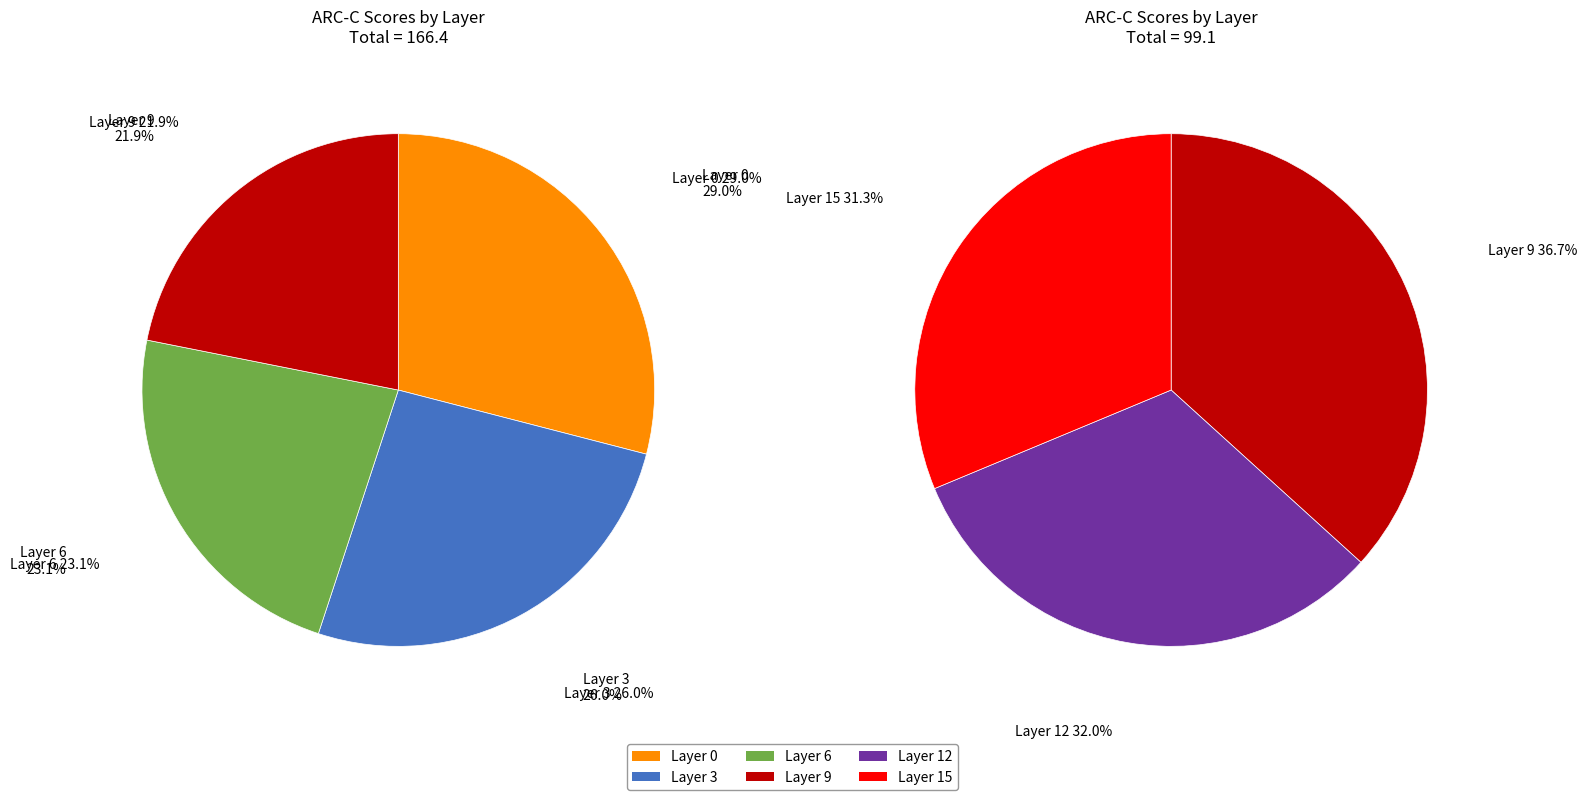

The Layer 3 slice represents 13% of the pie. True or false?

False